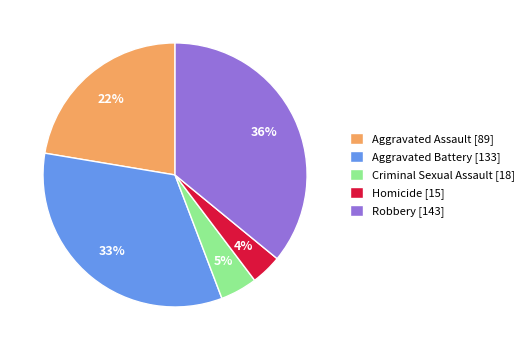

Which has a higher value, Aggravated Assault [89] or Criminal Sexual Assault [18]?

Aggravated Assault [89]